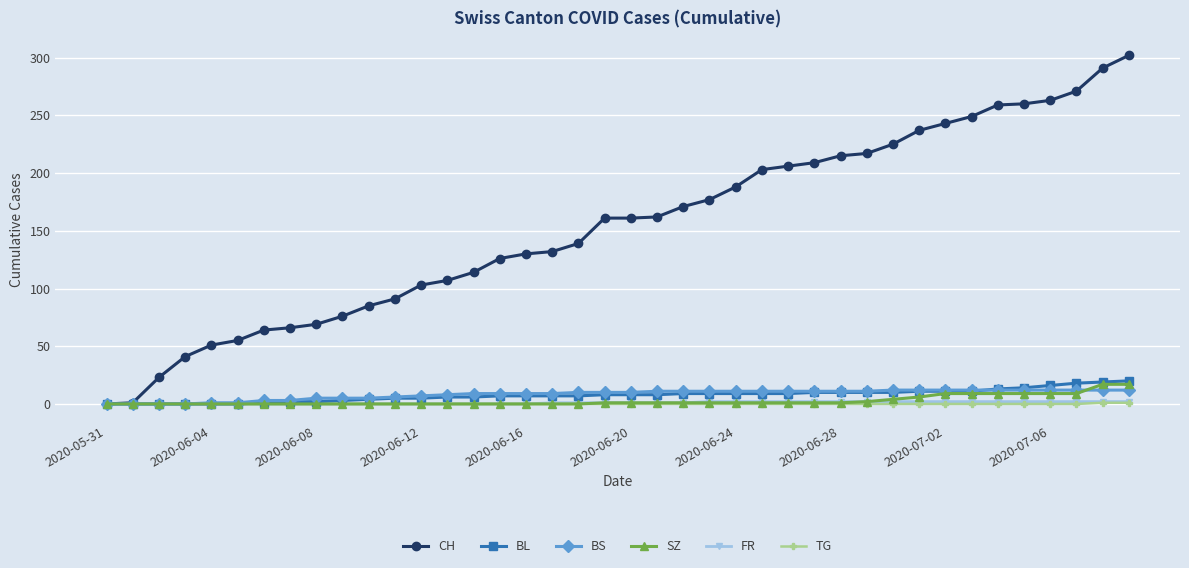

Which series has the widest spread of values?

CH